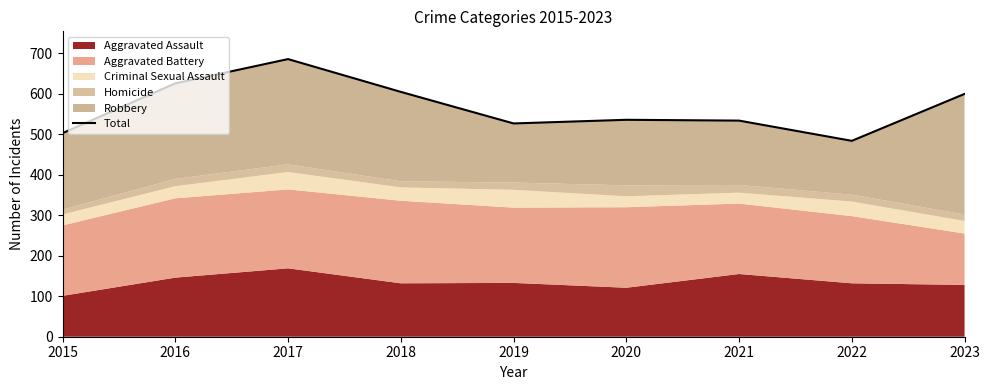

Between 2015 and 2018, which is larger?

2018